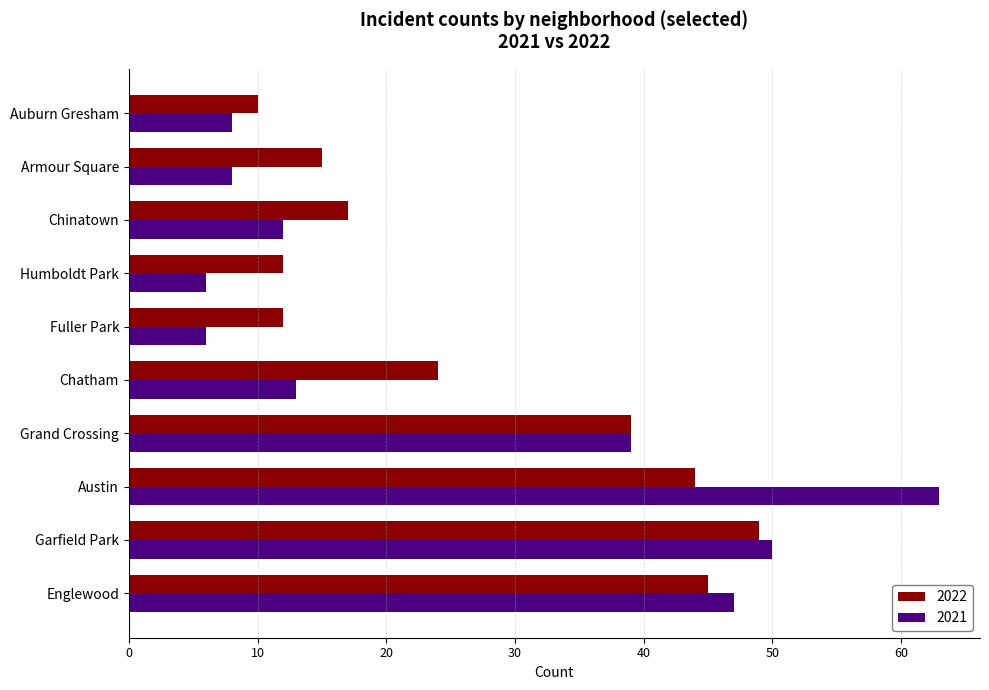

What is the smallest value displayed?

6